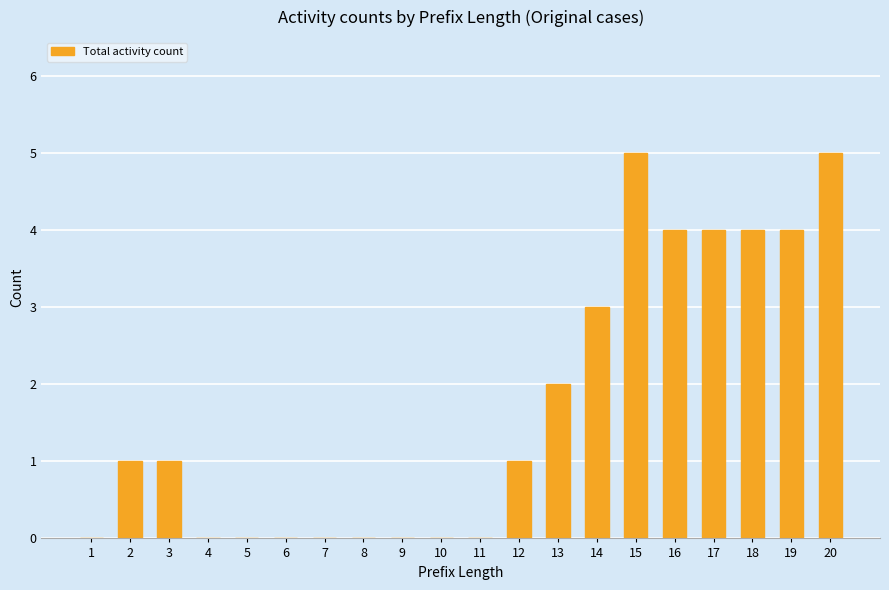

Are the bars horizontal?

No